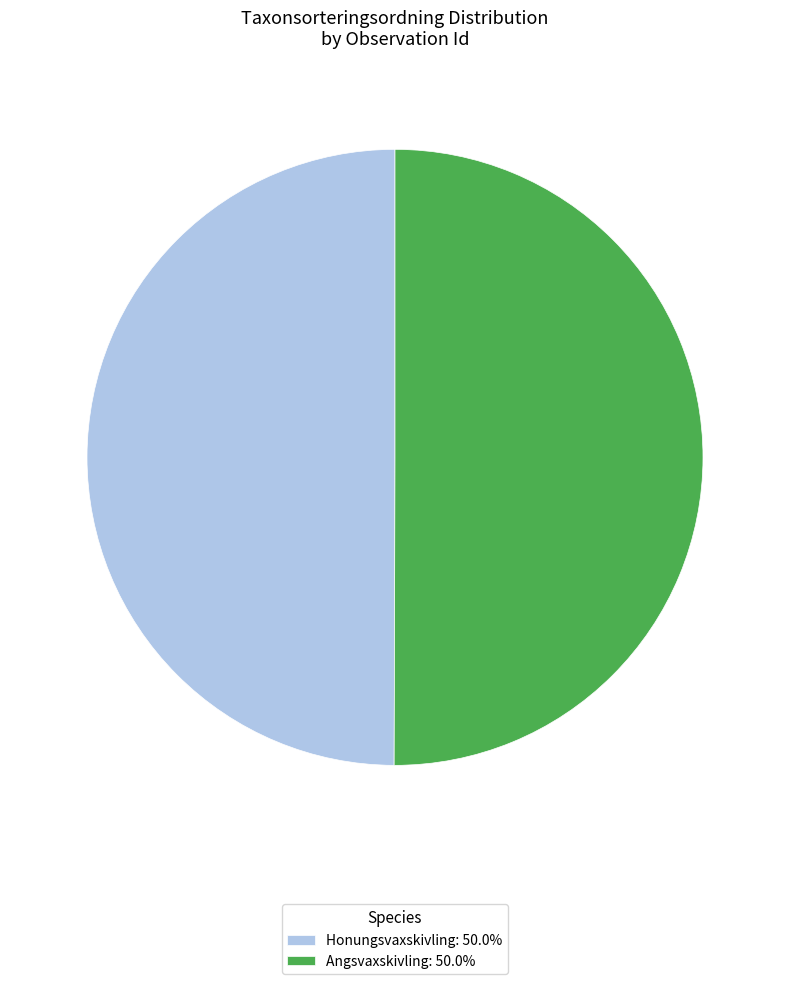

Approximately how many times larger is the value at Honungsvaxskivling: 50.0% compared to Angsvaxskivling: 50.0%?

1.0